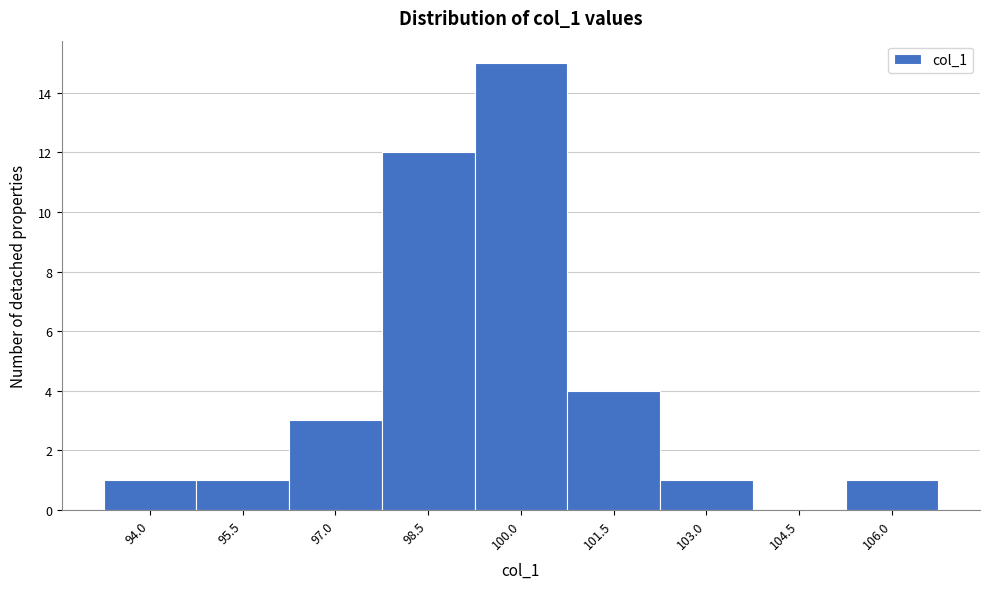

Reading left to right, transcribe all the data shown in this chart.

94.0=1	95.5=1	97.0=3	98.5=12	100.0=15	101.5=4	103.0=1	104.5=0	106.0=1